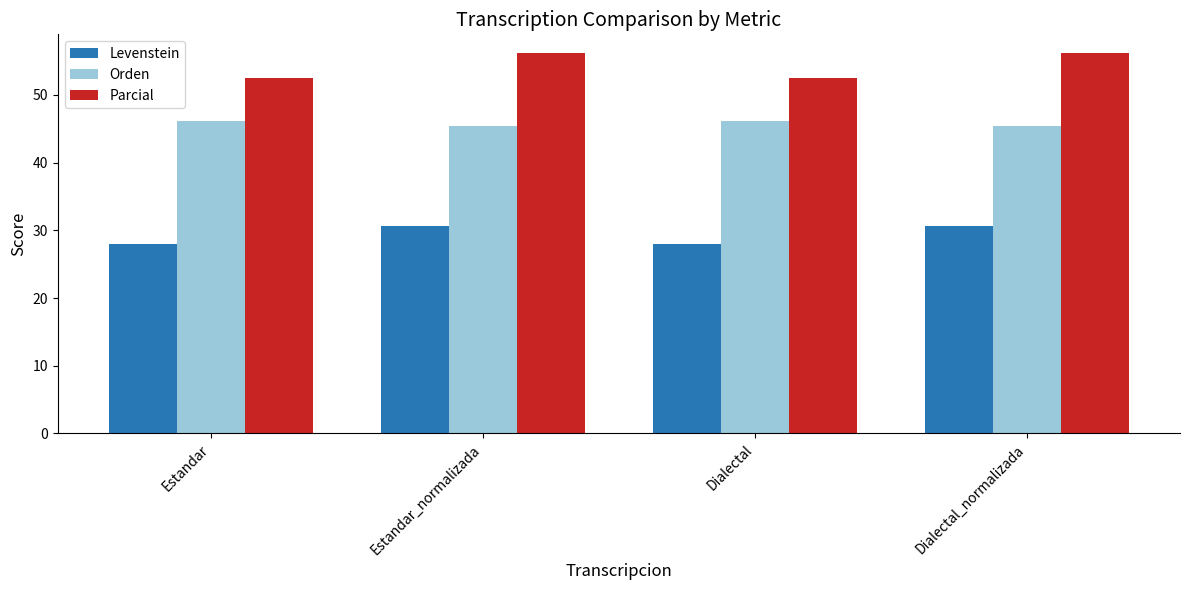

What is the difference between the highest and lowest values at Dialectal_normalizada?

25.5